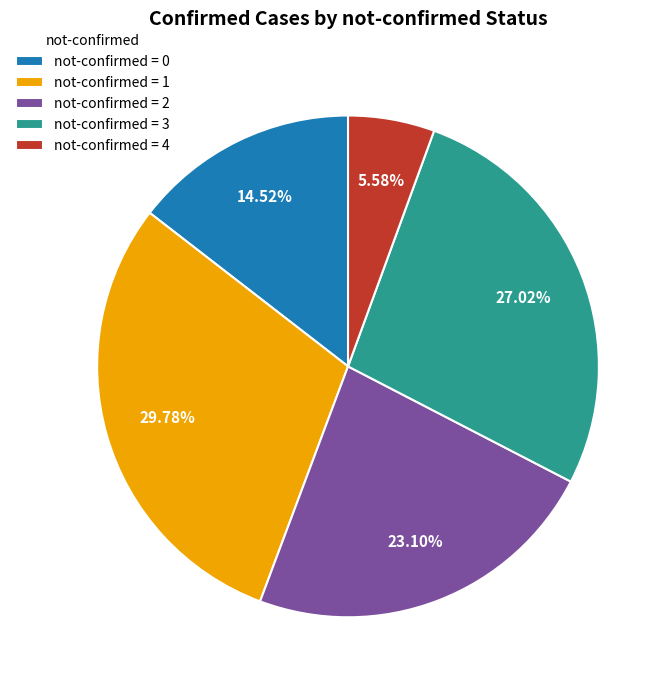

Does any single category account for the majority?

No